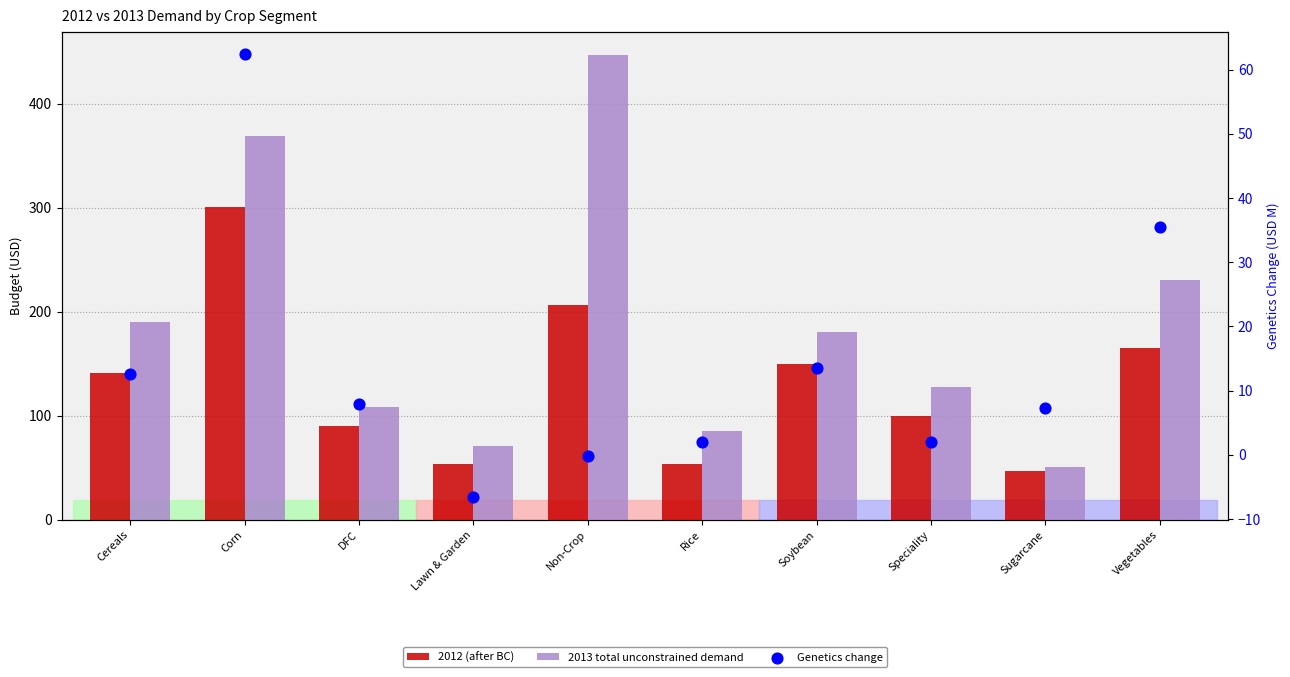

Which series contains the lowest Y value?

Genetics change